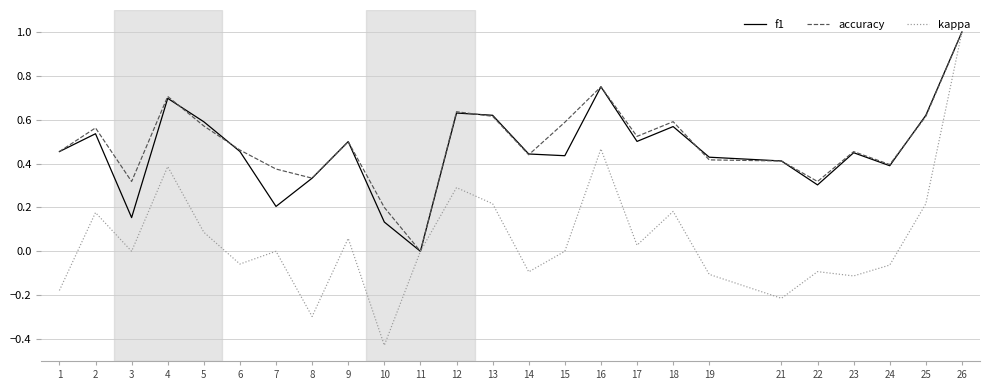

What is the difference between the maximum and minimum values in the kappa series?

1.4